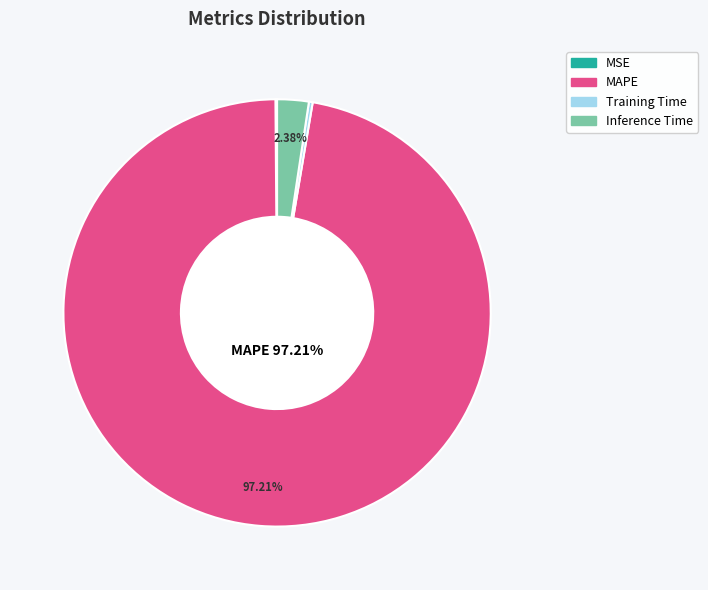

Does any single category account for the majority?

Yes